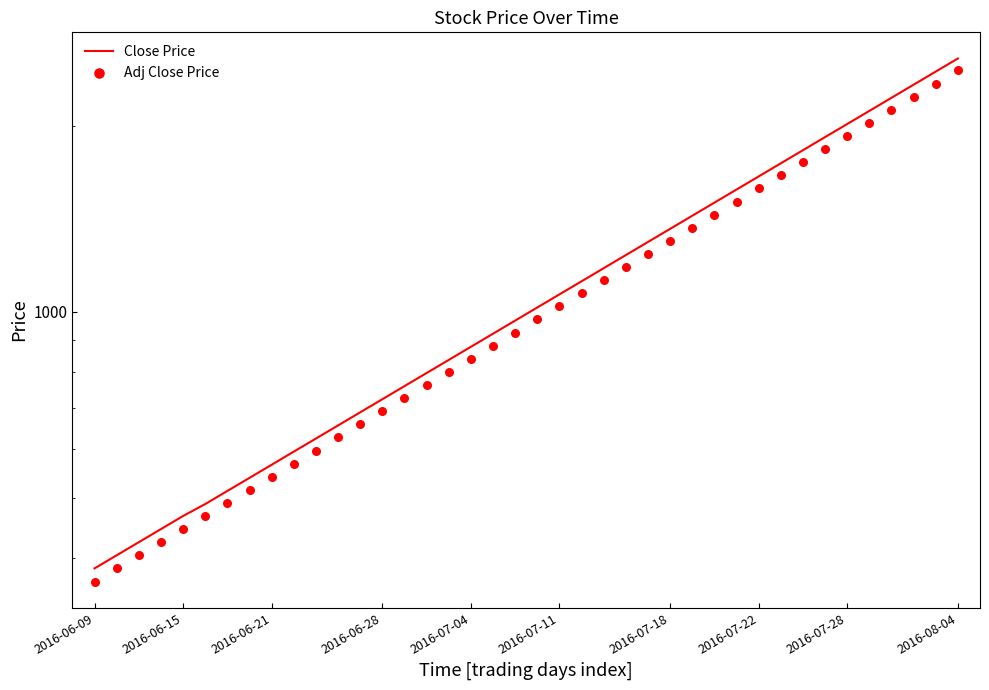

What are all the series names shown in the legend?

Close Price, Adj Close Price